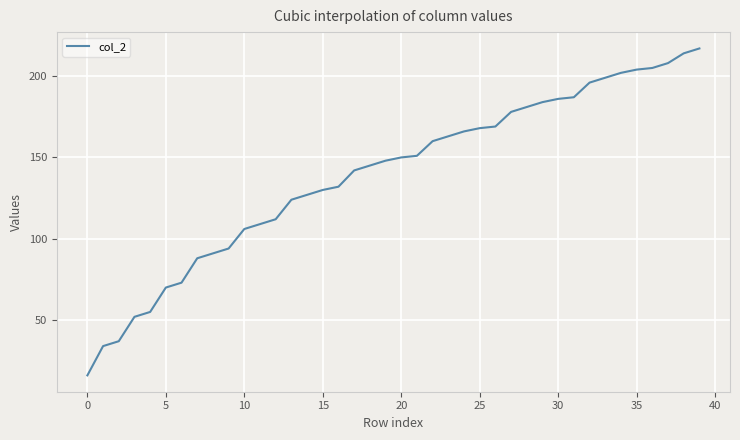

What is the greatest value displayed?

217